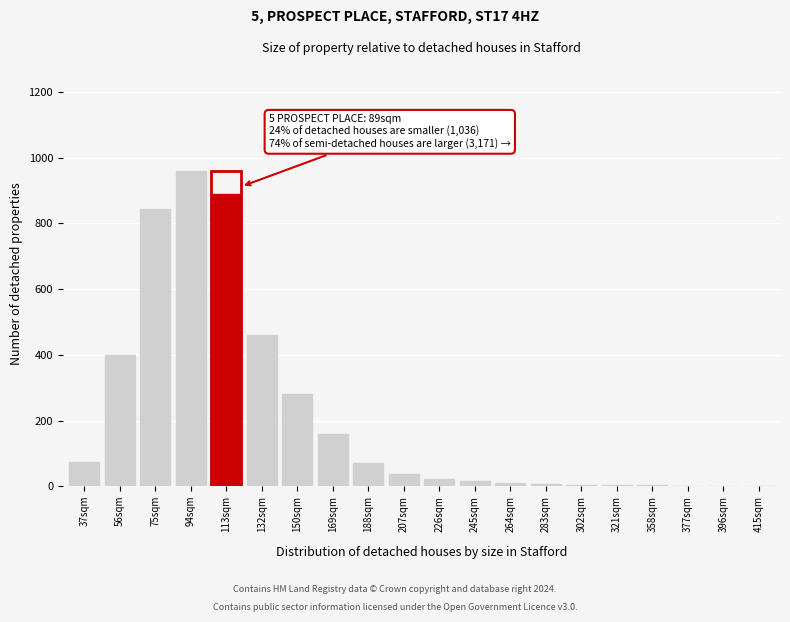

Which has a higher value, 113sqm or 132sqm?

113sqm